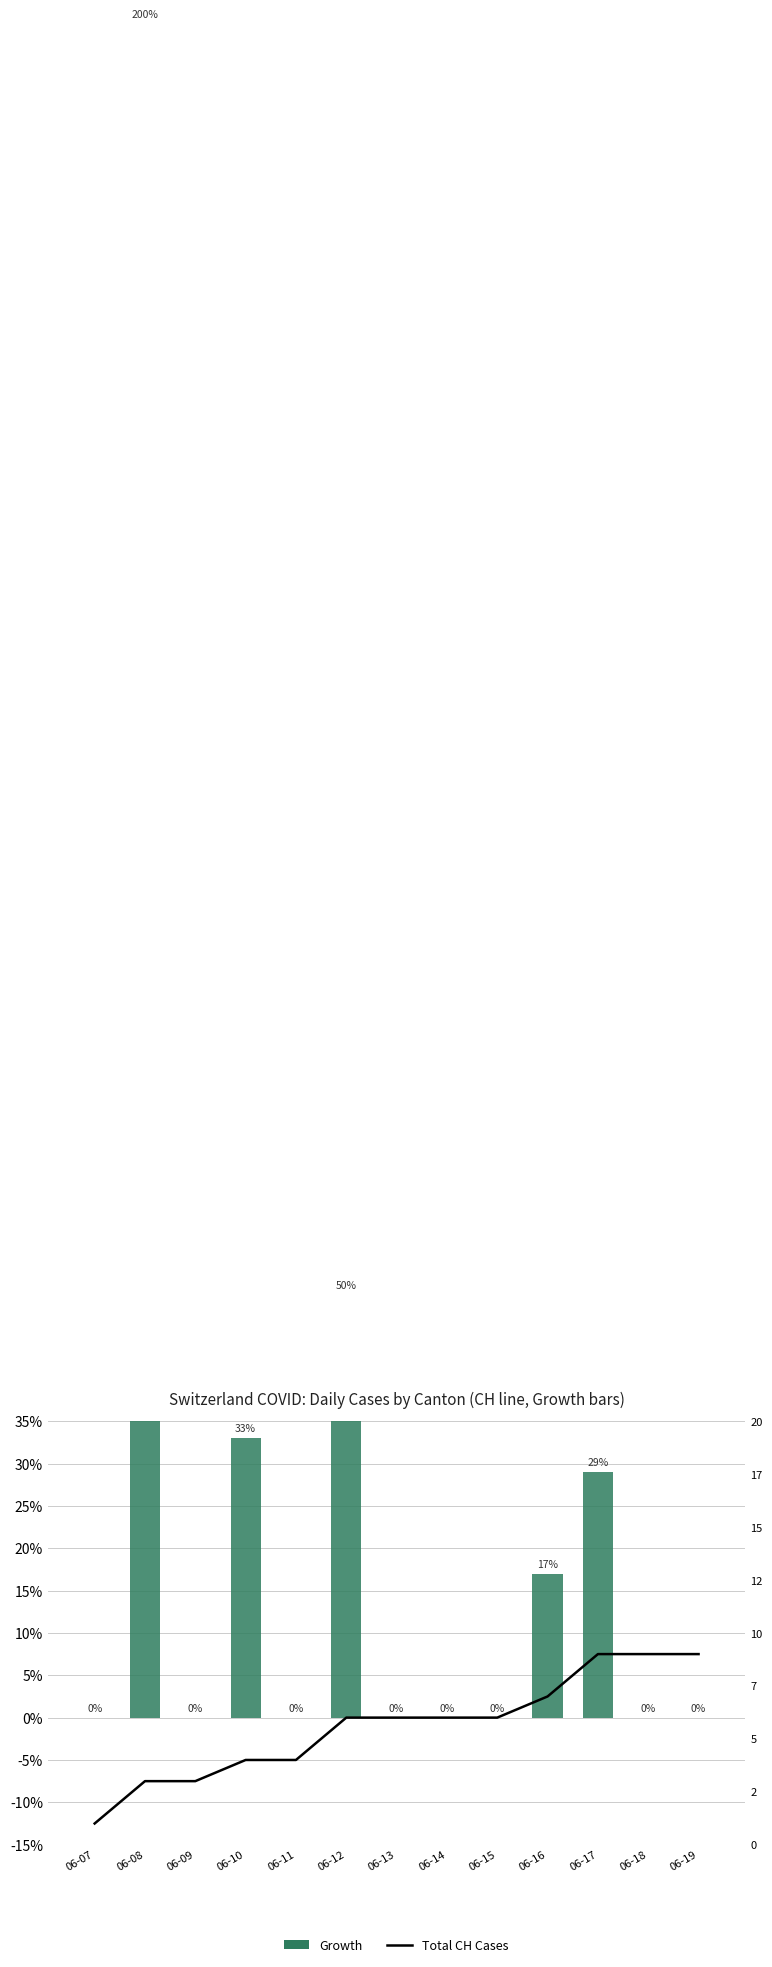

List the series in order of their overall mean, highest first.

Growth, Total CH Cases